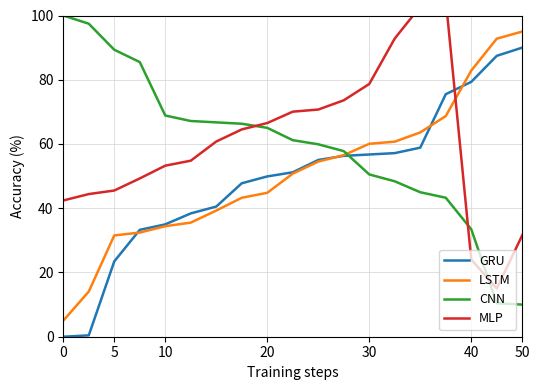

Is it true that GRU equals 79.3 at 40?

True